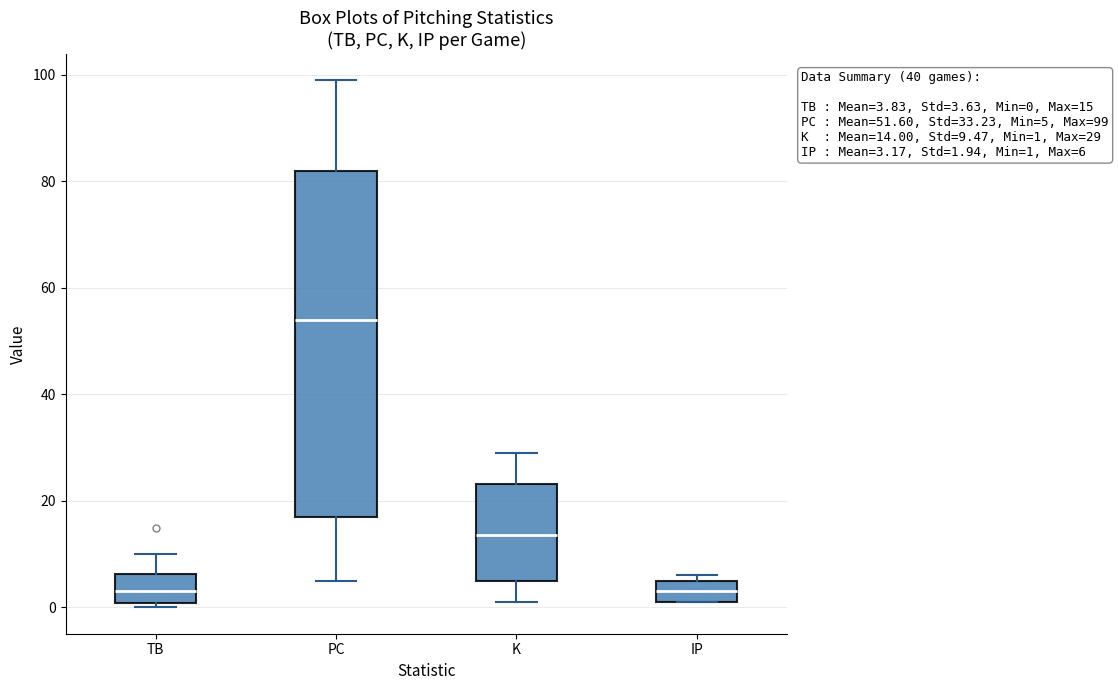

Comparing the boxes themselves (not the whiskers), which one is the tallest?

PC